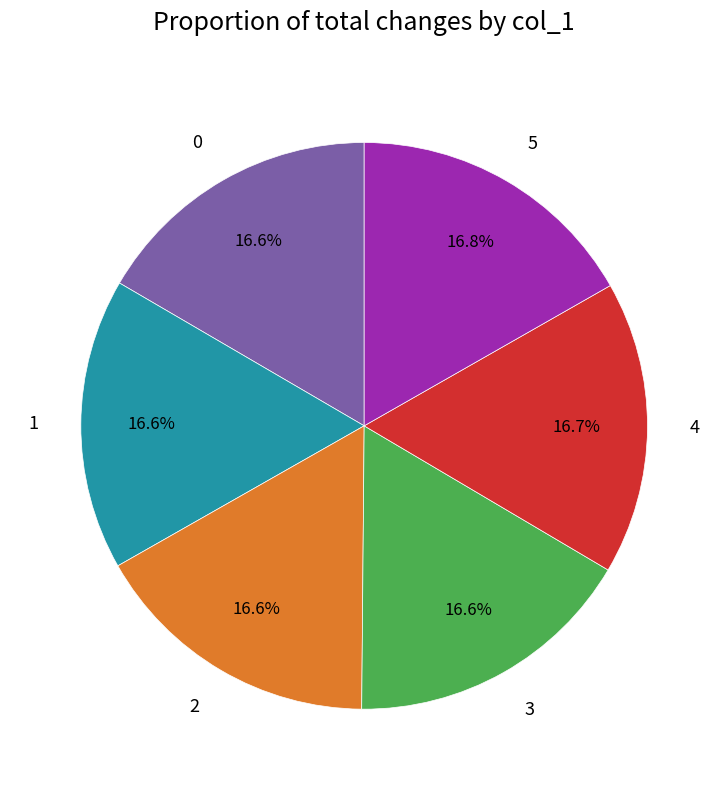

Is there a majority slice in this chart?

No